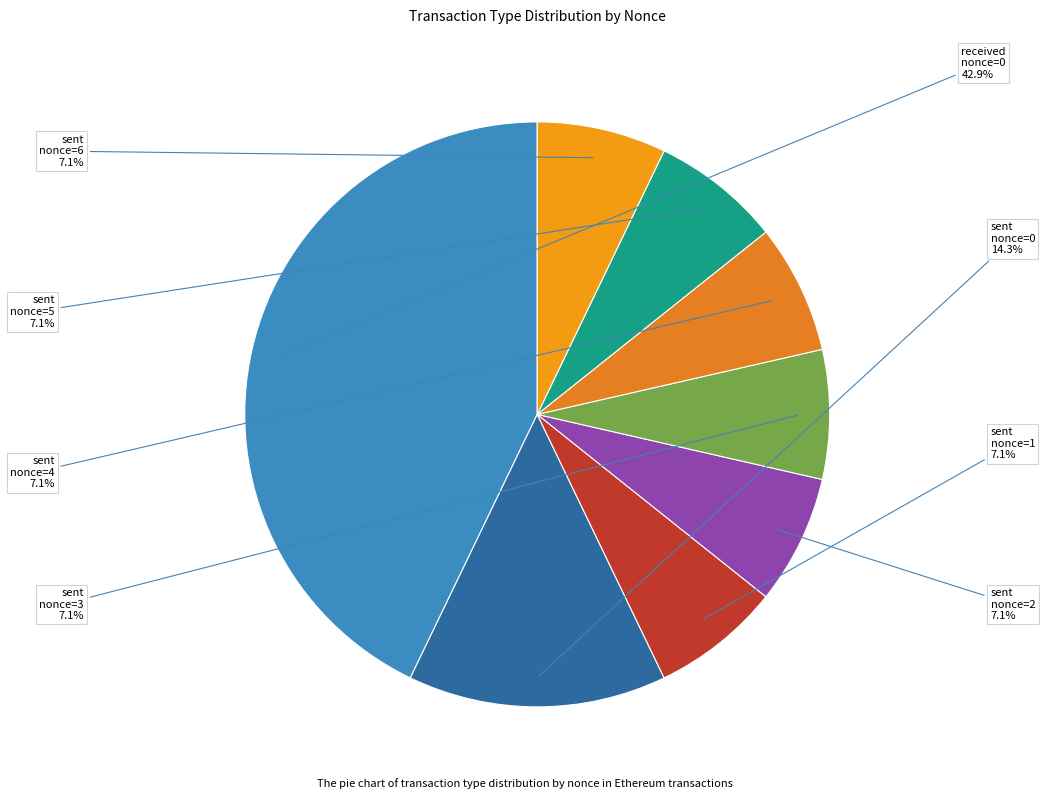

Do sent nonce=3 and sent nonce=1 together represent more than half of the pie?

No